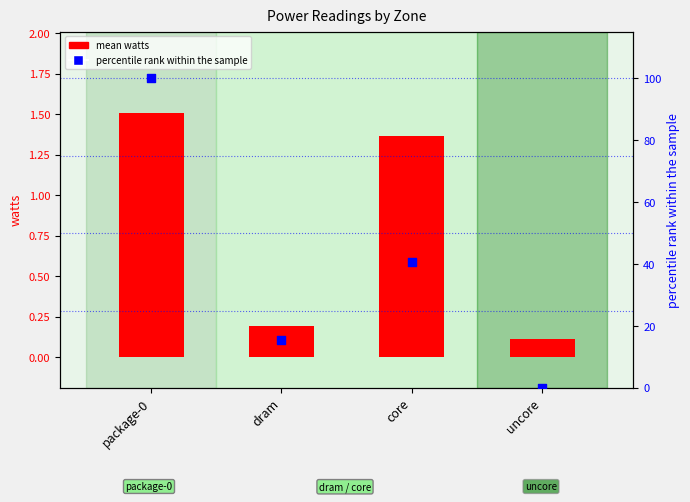

Which series reaches the maximum Y coordinate?

percentile rank within sample